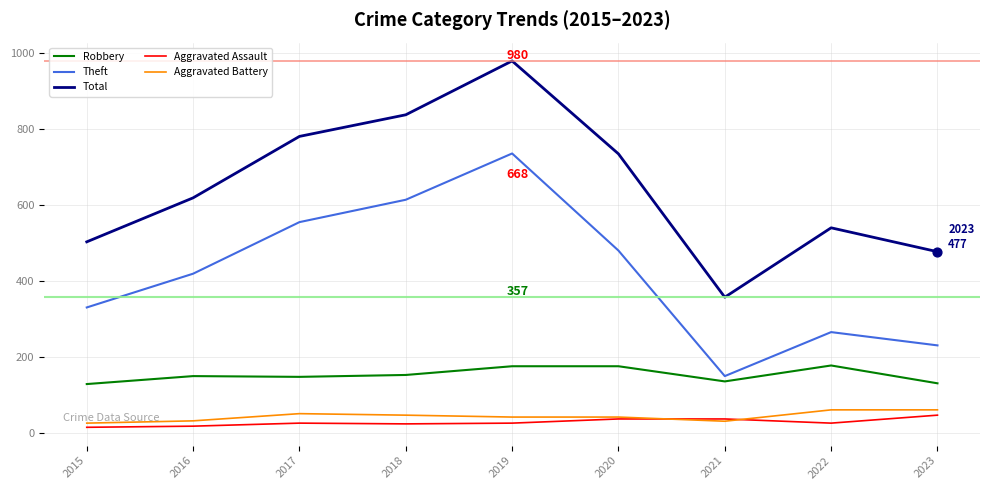

Which series has the widest spread of values?

Total